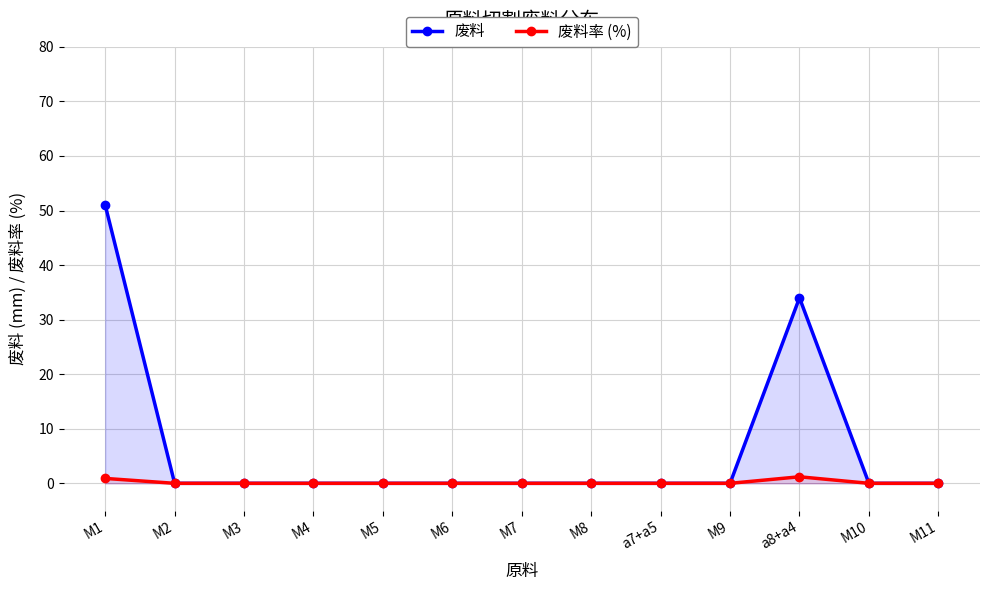

What is the greatest value displayed?

51.0